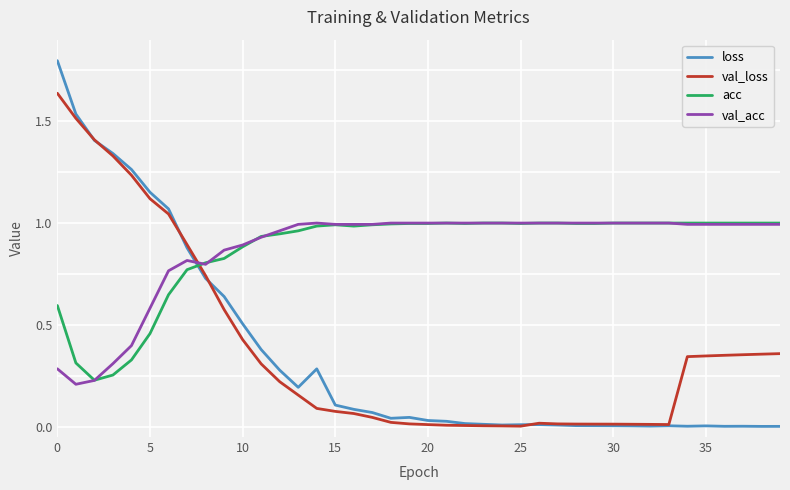

Which series has the widest spread of values?

loss